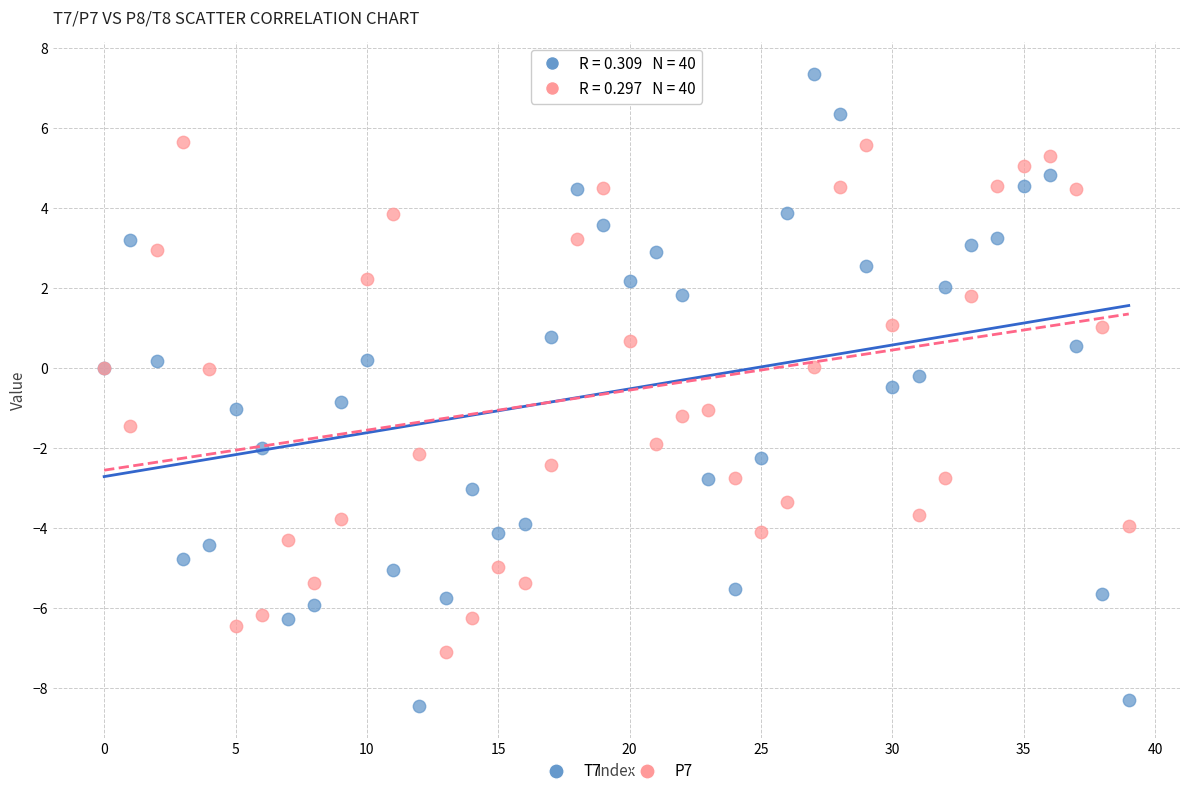

Which series contains the lowest Y value?

T7